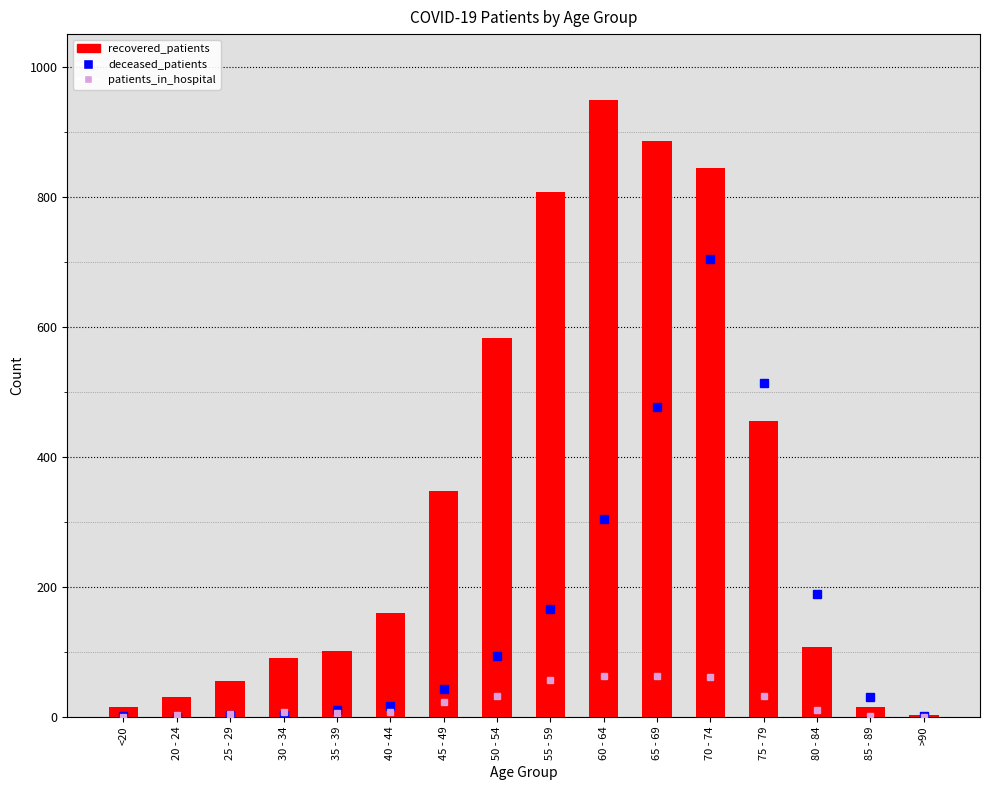

How many series are shown in this chart?

3